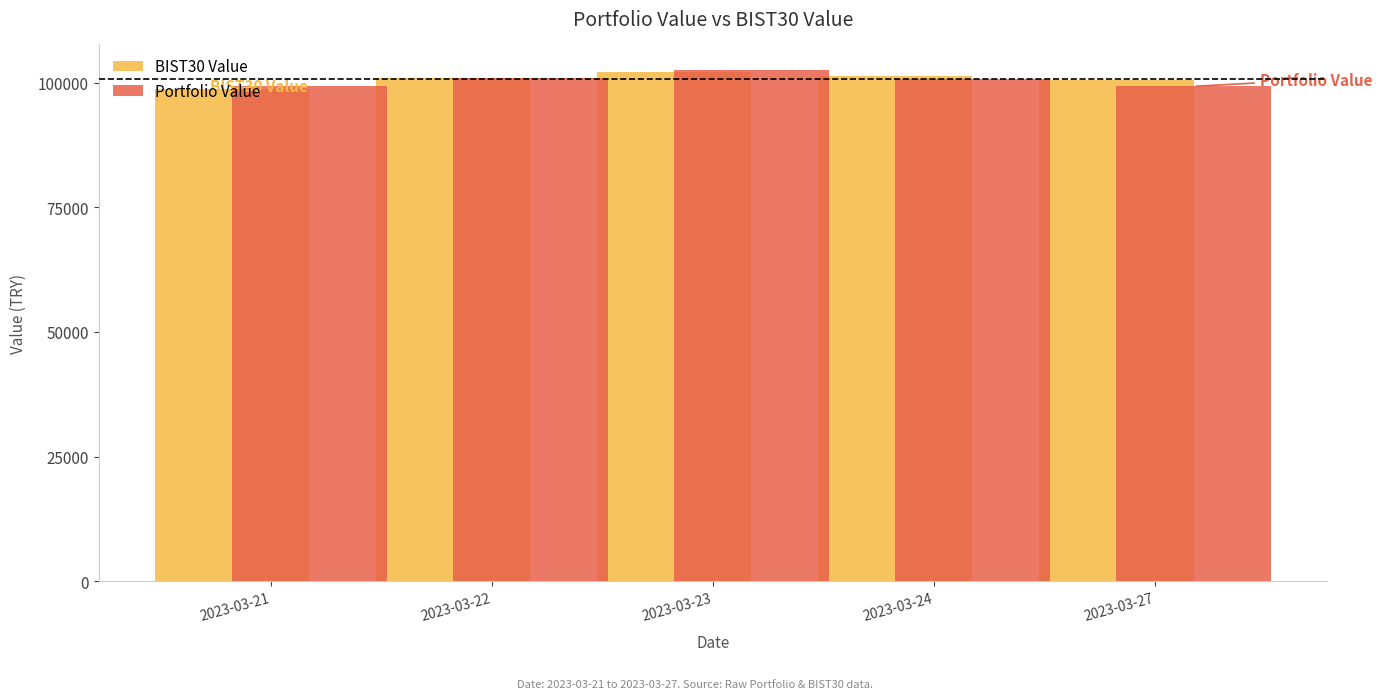

What is the difference between the highest and lowest values at 2023-03-21?

532.5